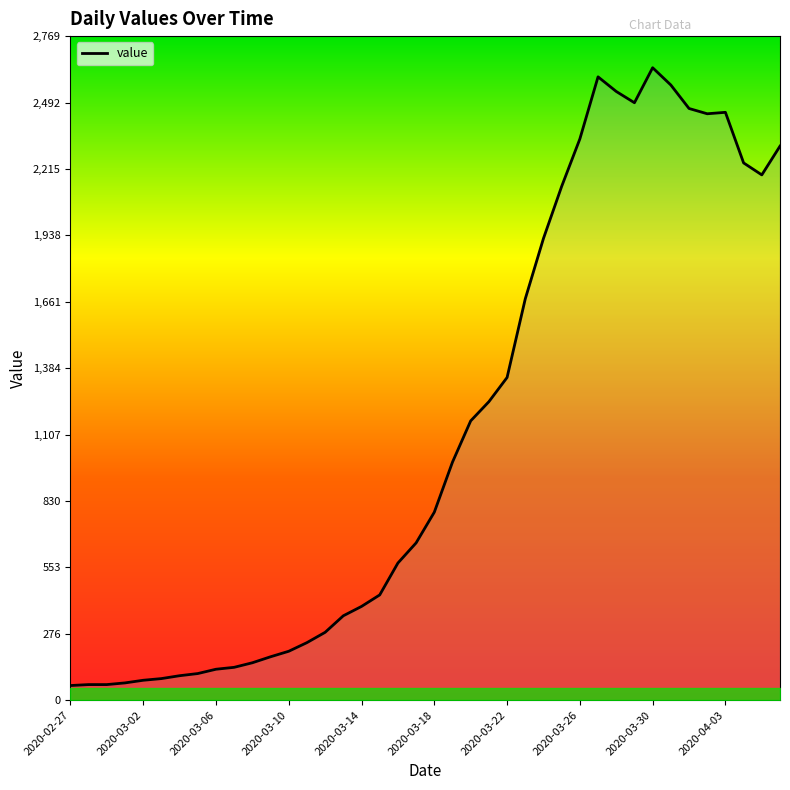

What is the maximum value shown in the chart?

2638